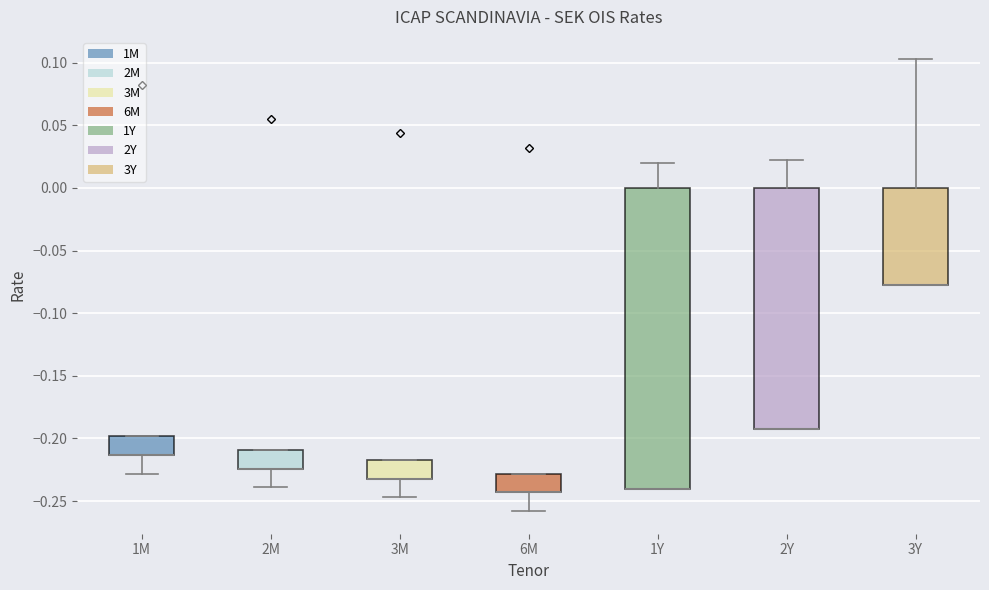

Which box is the tallest, from its lower edge to its upper edge?

1Y